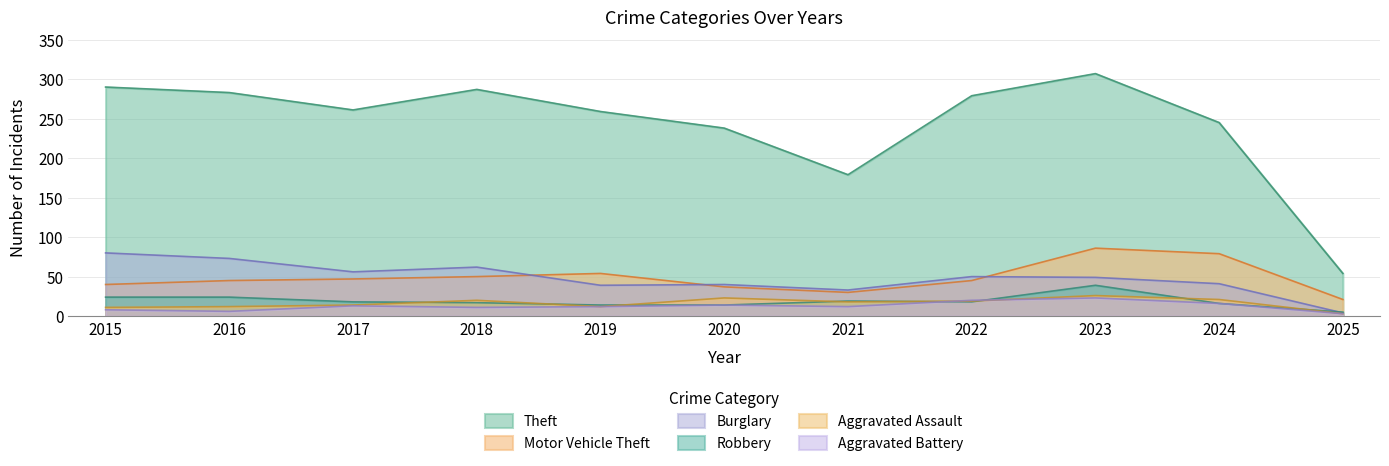

What is the sum of the Burglary values at 2015 and 2016?

153